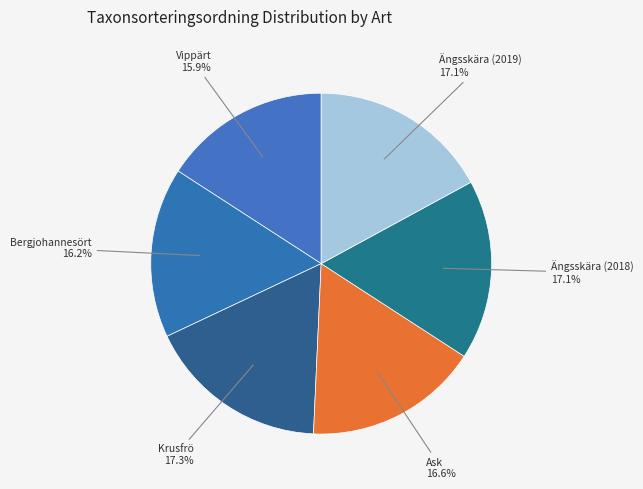

Combined, what portion of the pie is Ängsskära (2019) and Bergjohannesört?

33.2%